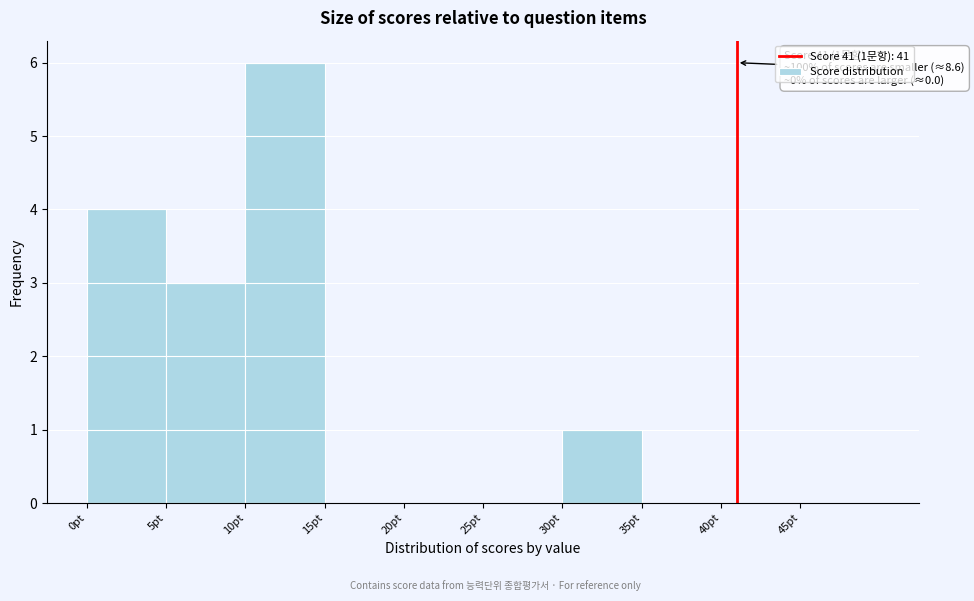

Over which range of the x-axis is the bar tallest?

10 to 15